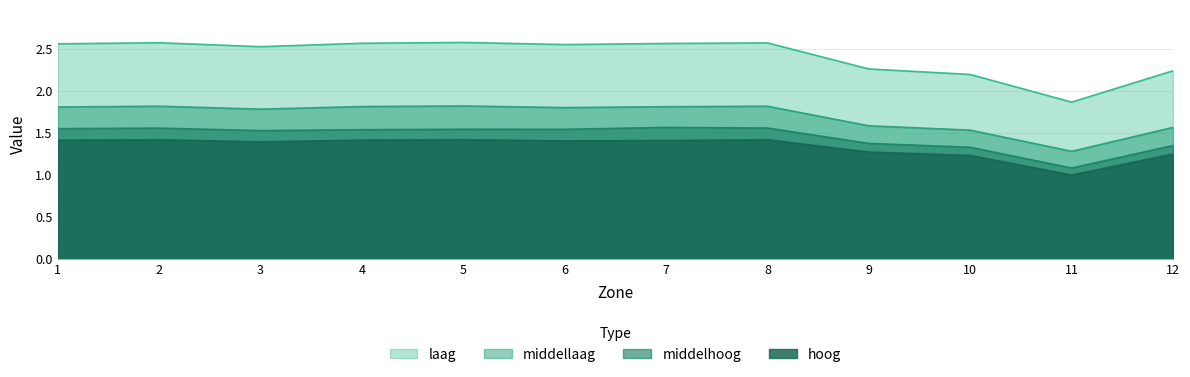

Reading left to right, transcribe all the data shown in this chart.

laag: 1=2.6	2=2.6	3=2.5	4=2.6	5=2.6	6=2.5	7=2.6	8=2.6	9=2.3	10=2.2	11=1.9	12=2.2
middellaag: 1=1.8	2=1.8	3=1.8	4=1.8	5=1.8	6=1.8	7=1.8	8=1.8	9=1.6	10=1.5	11=1.3	12=1.6
middelhoog: 1=1.6	2=1.6	3=1.5	4=1.5	5=1.5	6=1.5	7=1.6	8=1.6	9=1.4	10=1.3	11=1.1	12=1.4
hoog: 1=1.4	2=1.4	3=1.4	4=1.4	5=1.4	6=1.4	7=1.4	8=1.4	9=1.3	10=1.2	11=1.0	12=1.2